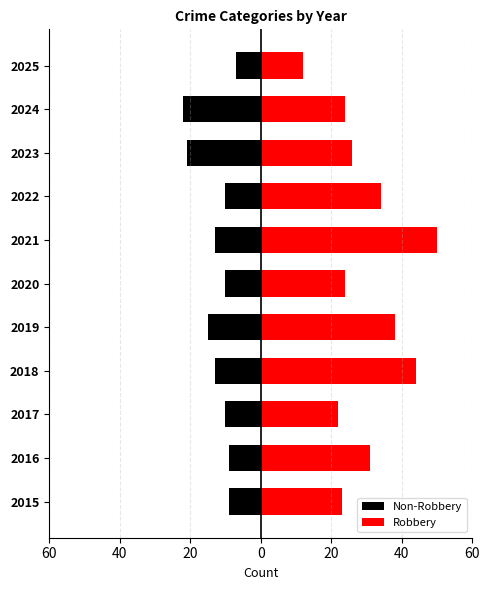

Rank the series by their average value, from highest to lowest.

Robbery, Non-Robbery